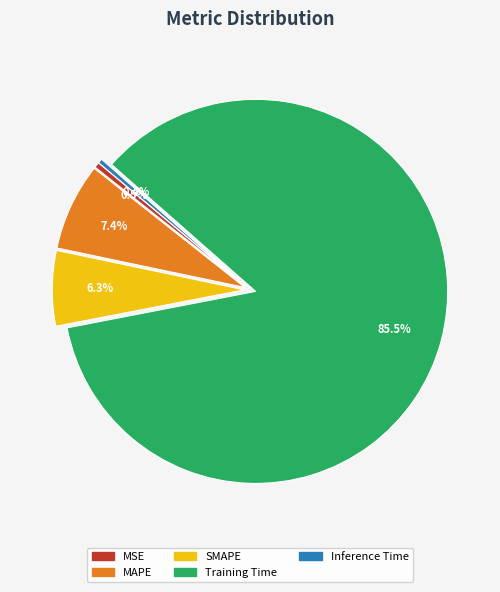

To the nearest percent, what is the average slice percentage?

20%